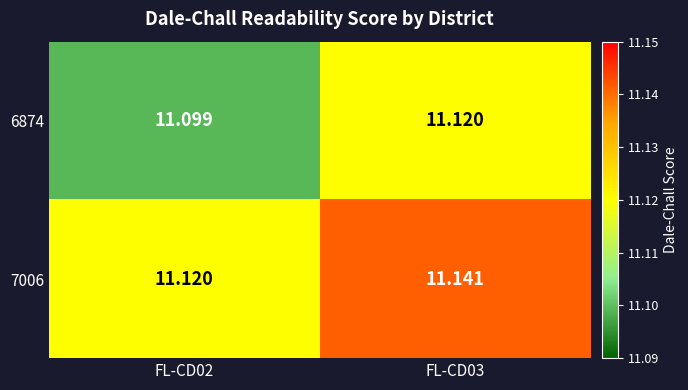

Rank the series by their maximum value, from highest to lowest.

7006, 6874